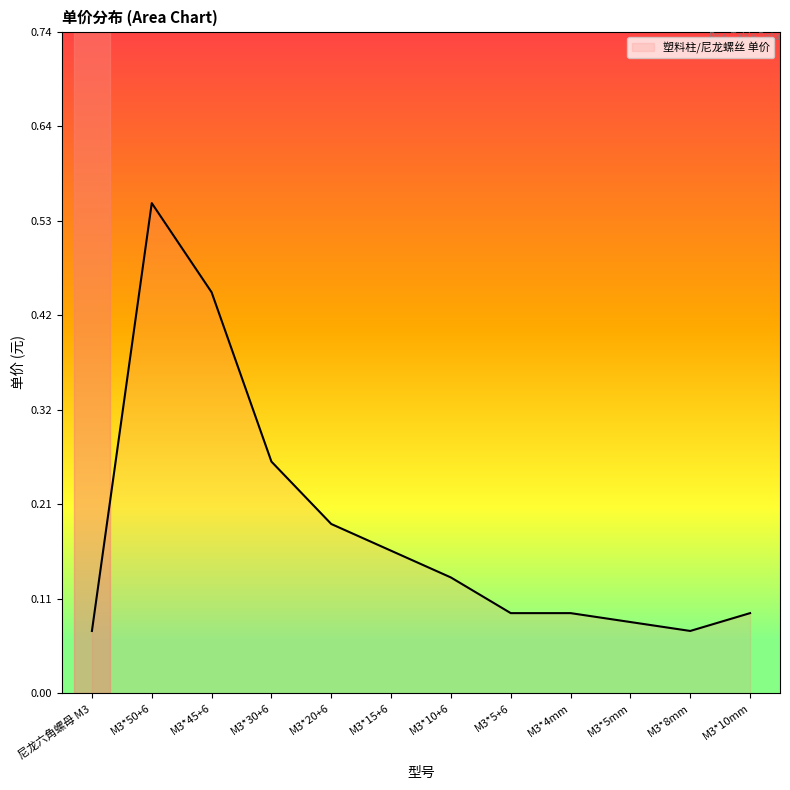

The chart shows a value of 0.8 at M3*45+6. True or false?

False